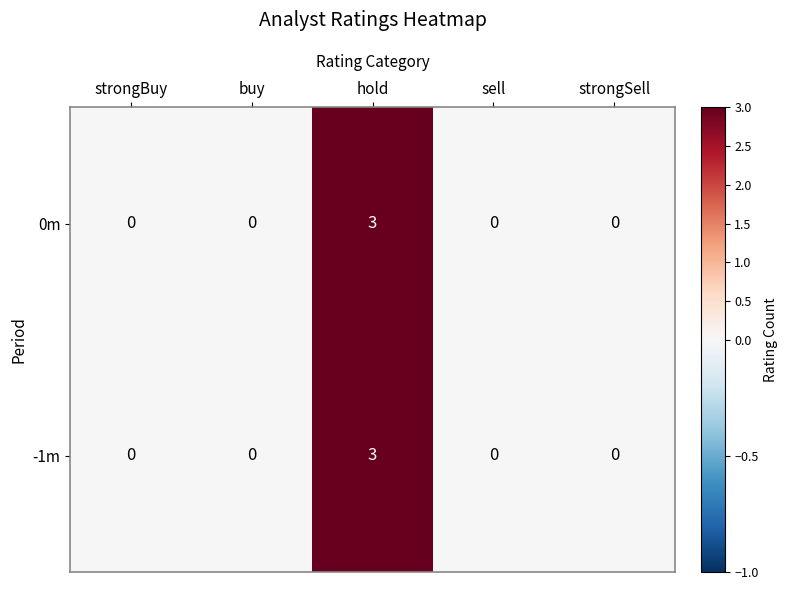

At how many categories does at least one series exceed 1?

1